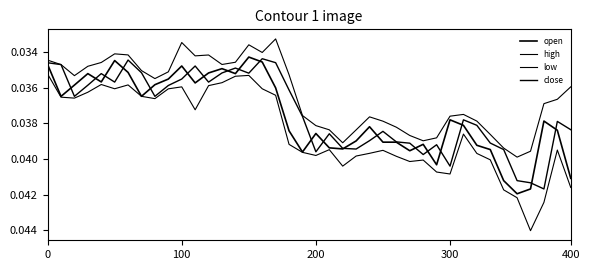

True or false: open and high cross at least once.

False